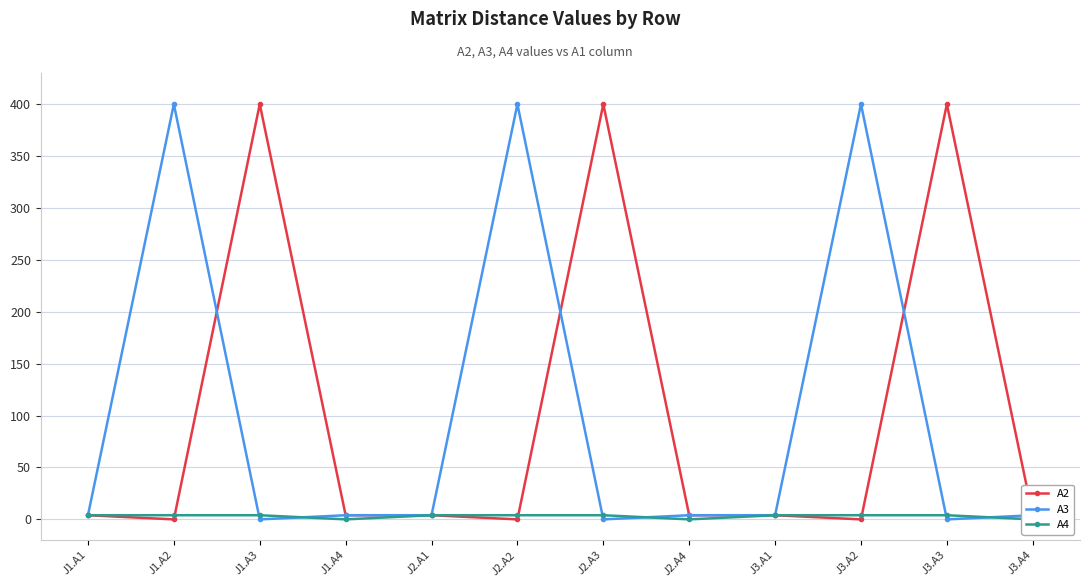

Reading left to right, transcribe all the data shown in this chart.

A2: 4	0	400	4	4	0	400	4	4	0	400	4
A3: 4	400	0	4	4	400	0	4	4	400	0	4
A4: 4	4	4	0	4	4	4	0	4	4	4	0